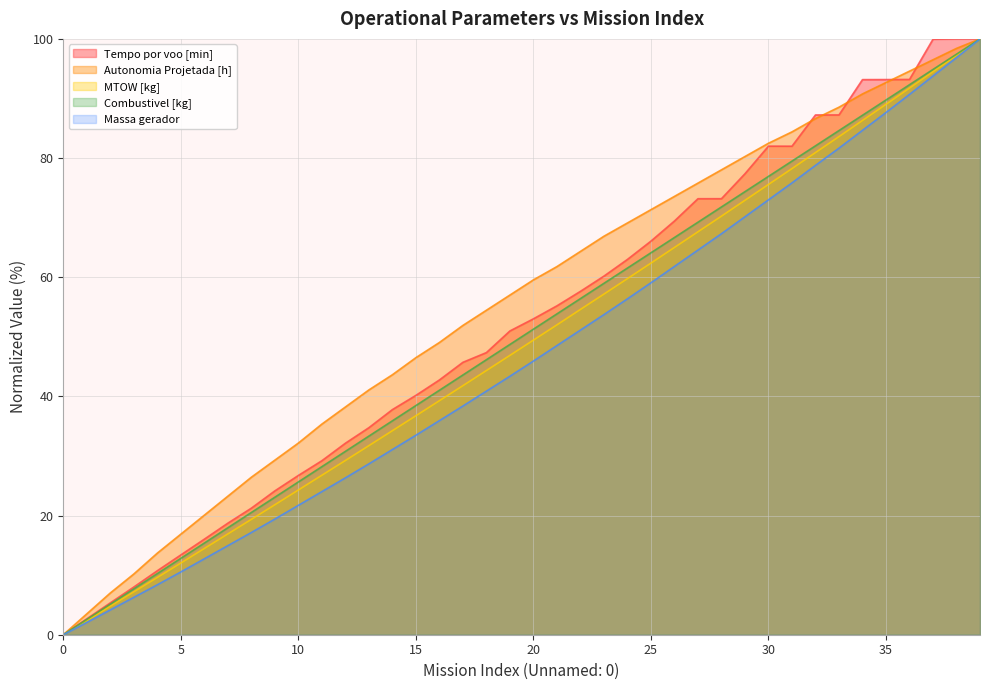

After their last crossing, which series has the higher values: Autonomia Projetada [h] or Tempo por voo [min]?

Tempo por voo [min]